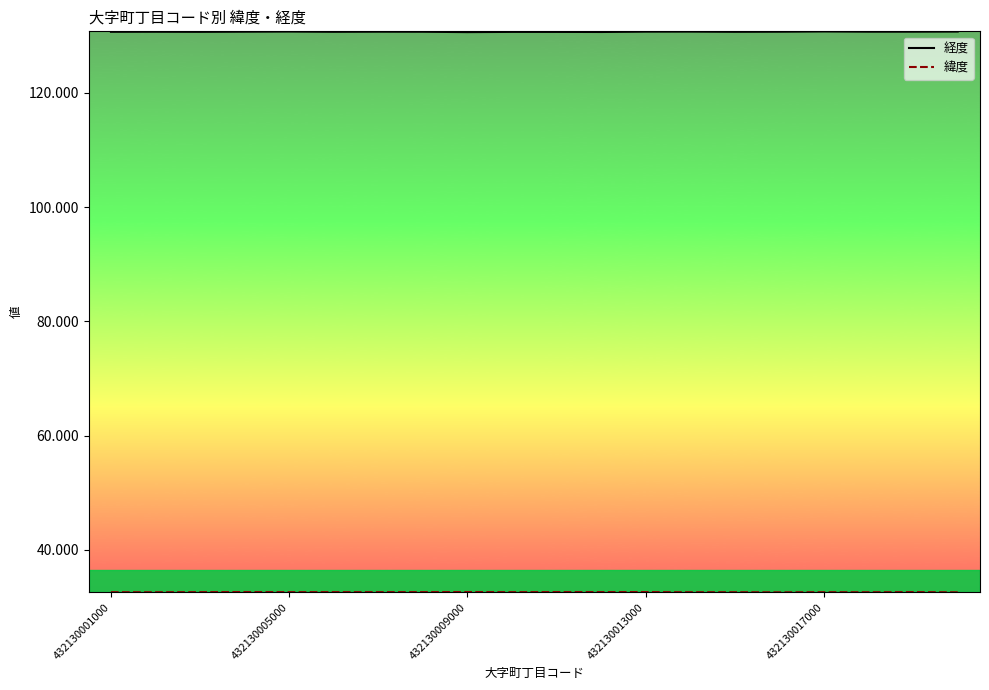

How many categories are shown in the chart?

20